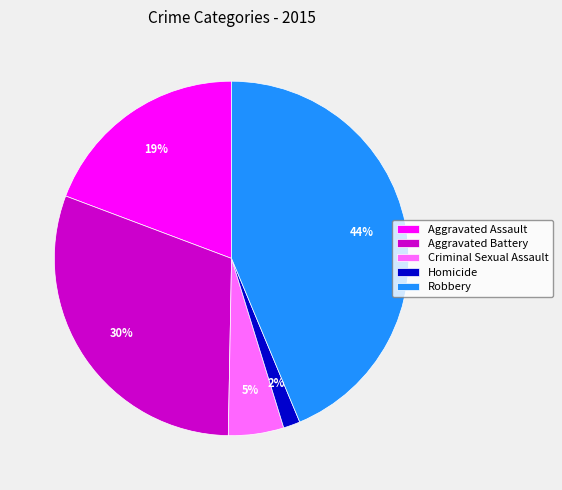

Do Criminal Sexual Assault and Aggravated Assault together represent more than half of the pie?

No